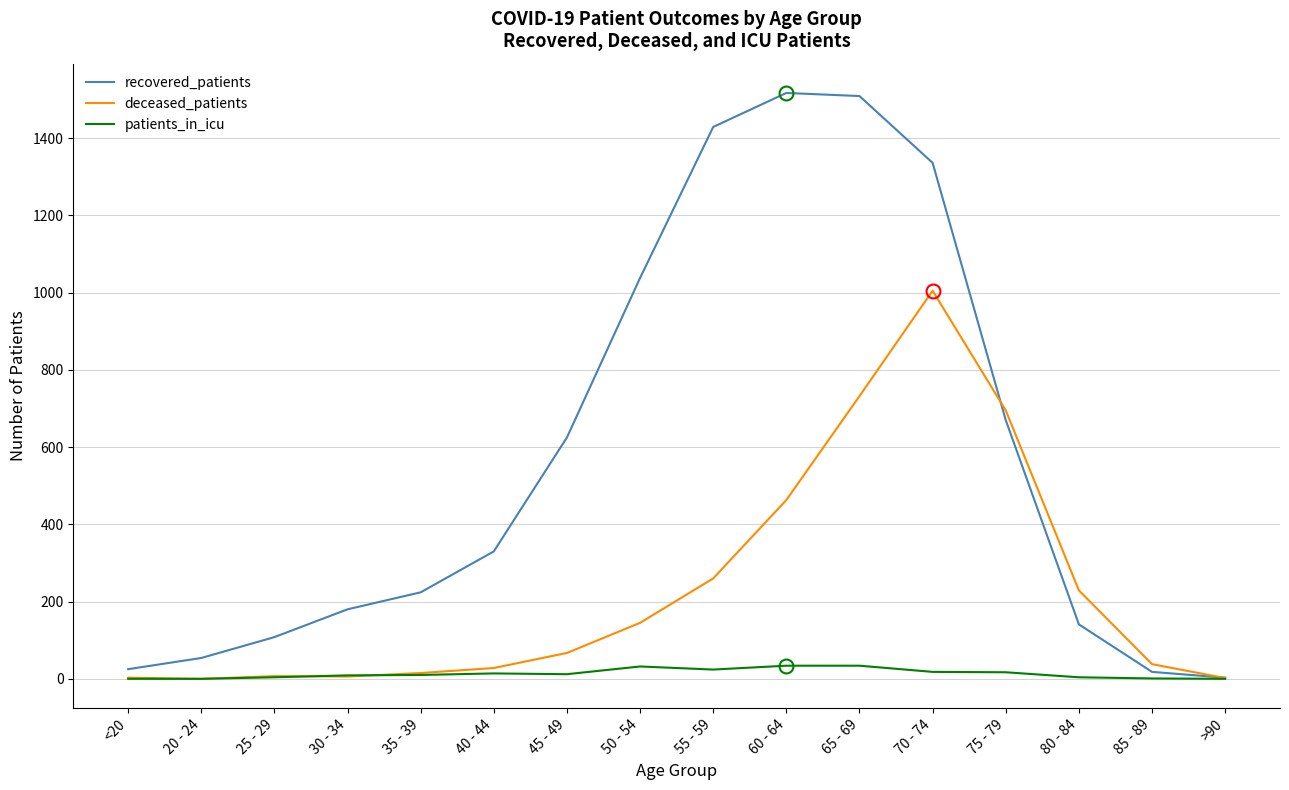

What are all the series names shown in the legend?

recovered_patients, deceased_patients, patients_in_icu